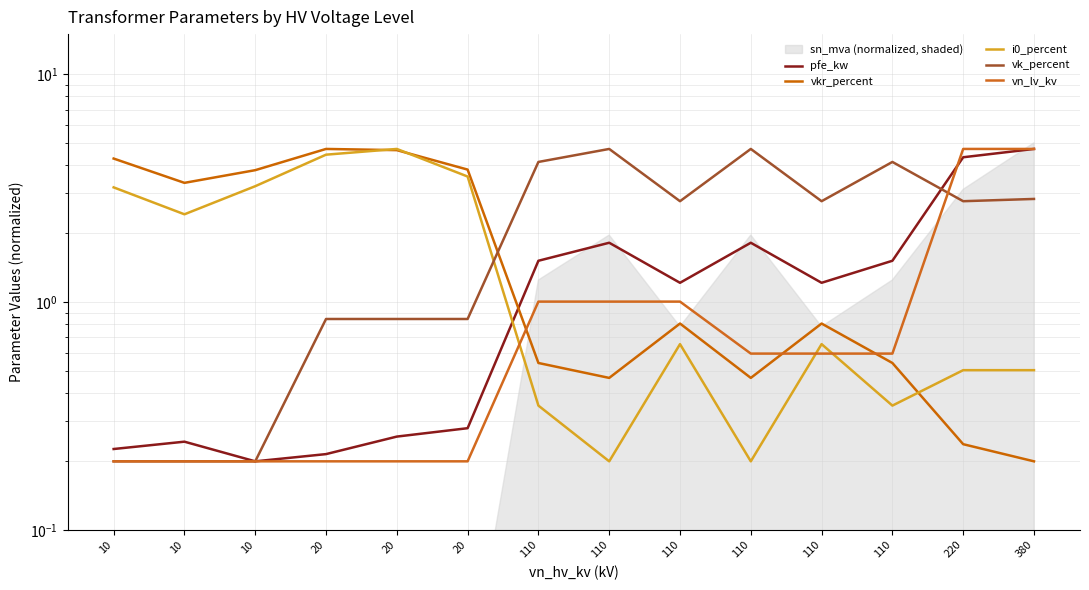

At 110, list the series in order from smallest to largest.

i0_percent, vkr_percent, vn_lv_kv, pfe_kw, vk_percent